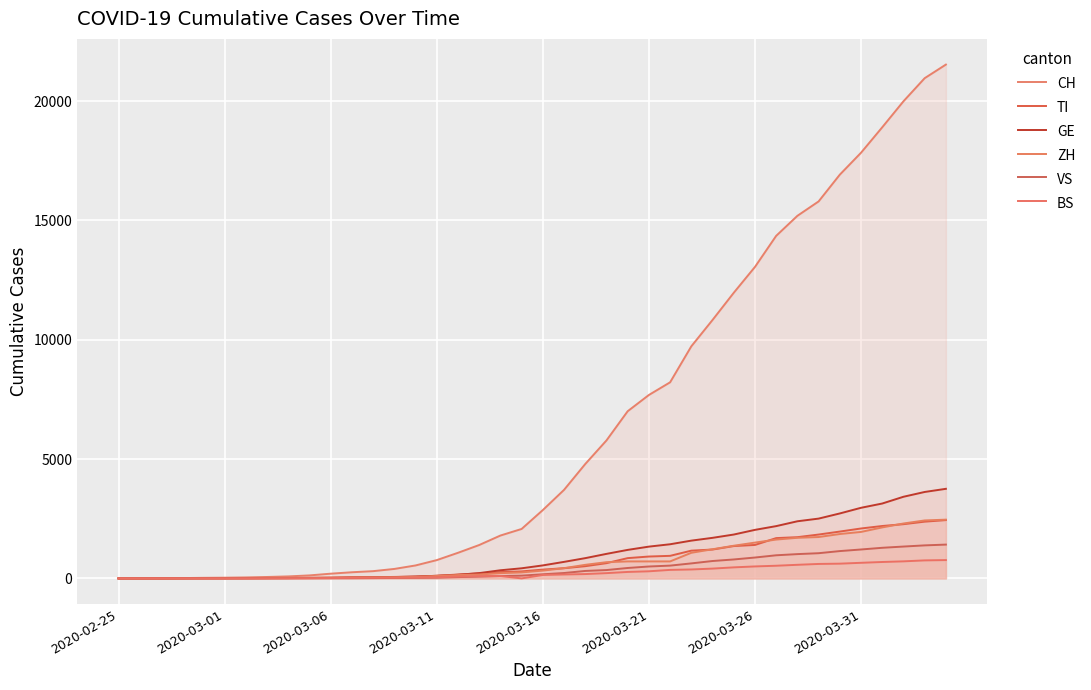

How many lines are shown in the chart?

6